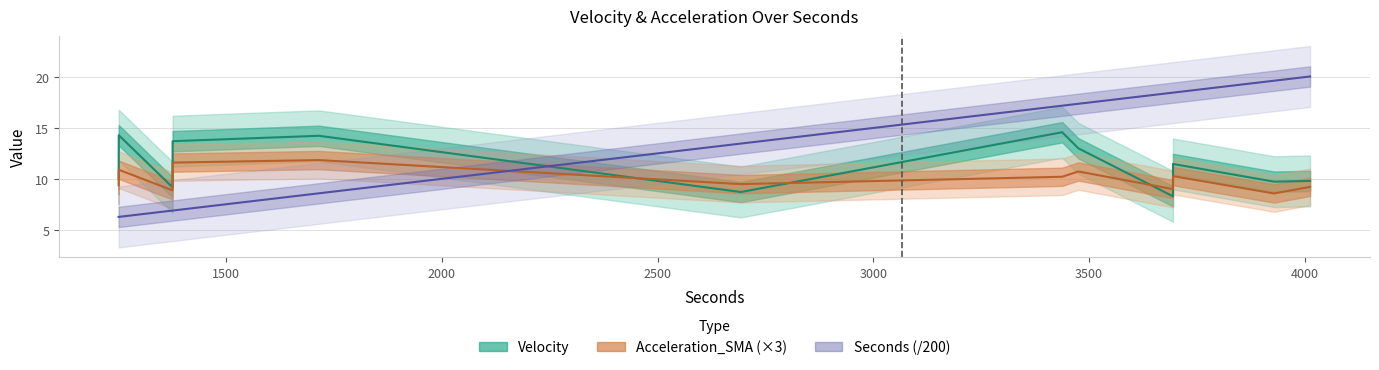

What is the smallest value displayed?

6.3